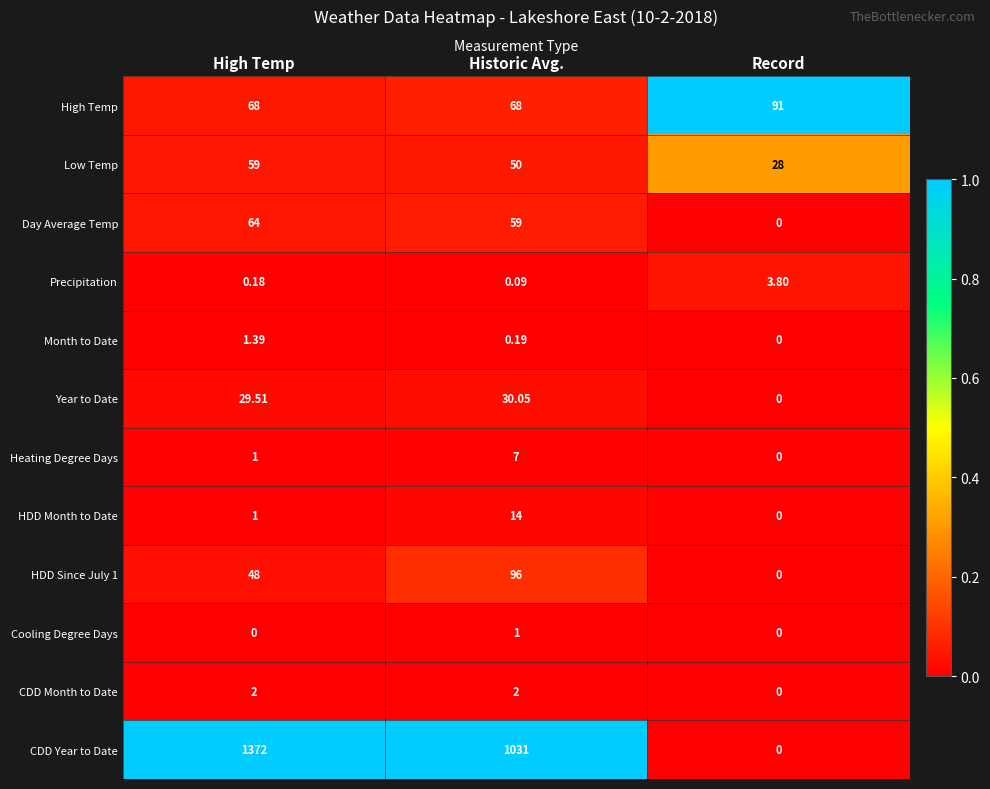

Which series has the widest spread of values?

CDD Year to Date